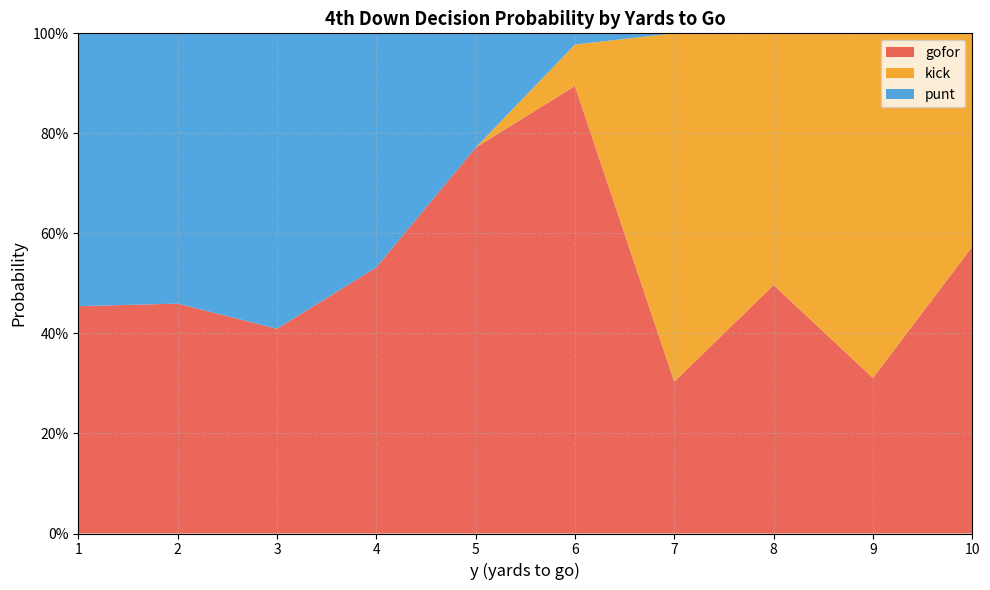

What are all the series names shown in the legend?

gofor, kick, punt